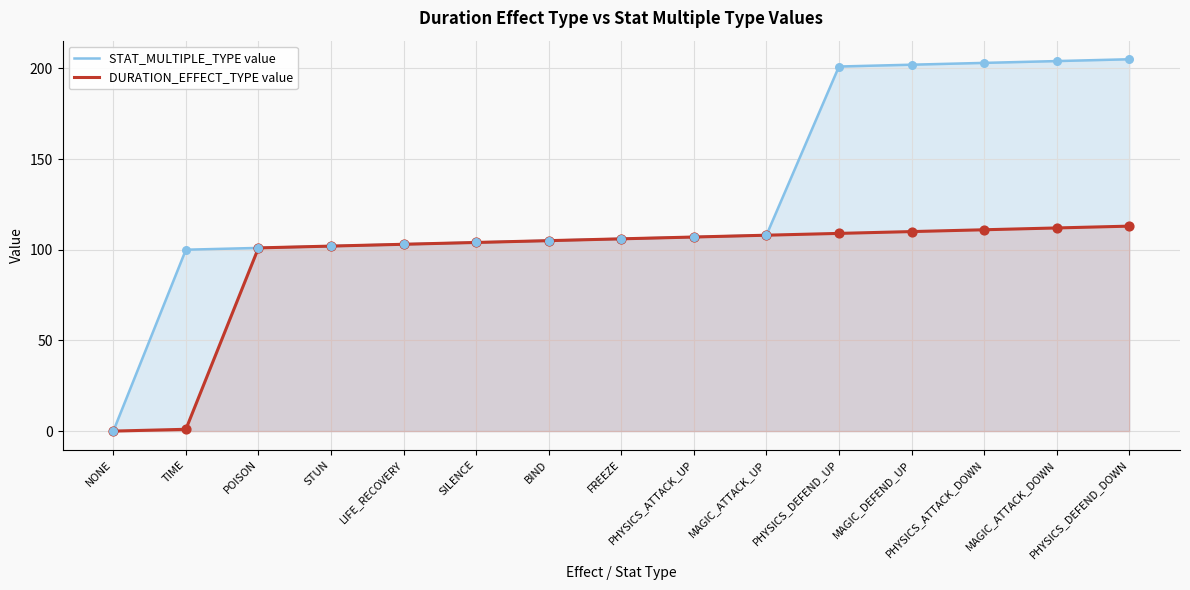

At how many categories does at least one series exceed 82?

14